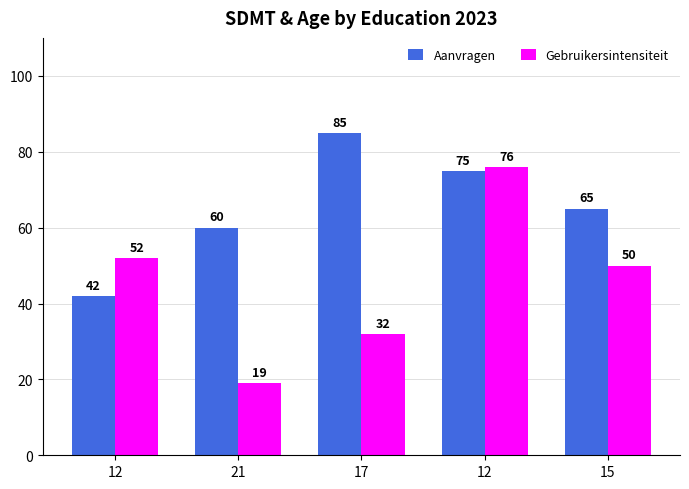

At which label does Gebruikersintensiteit first exceed 50?

12